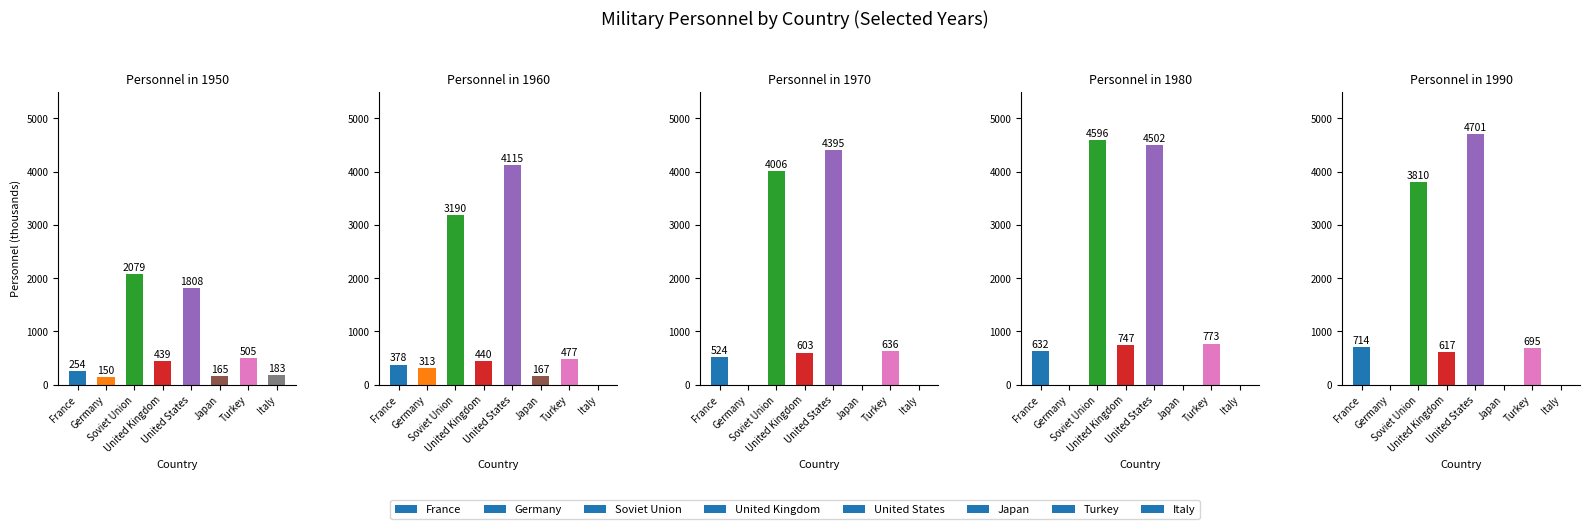

At Japan, list the series in order from smallest to largest.

1970, 1980, 1990, 1950, 1960